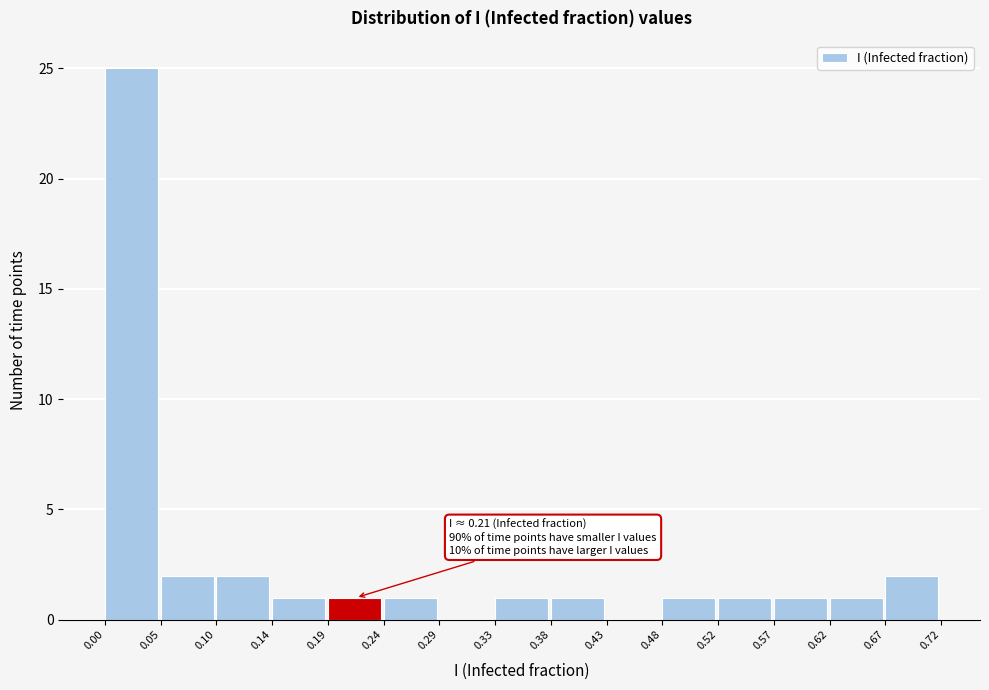

Which range on the x-axis has the tallest bar?

0.00 to 0.05